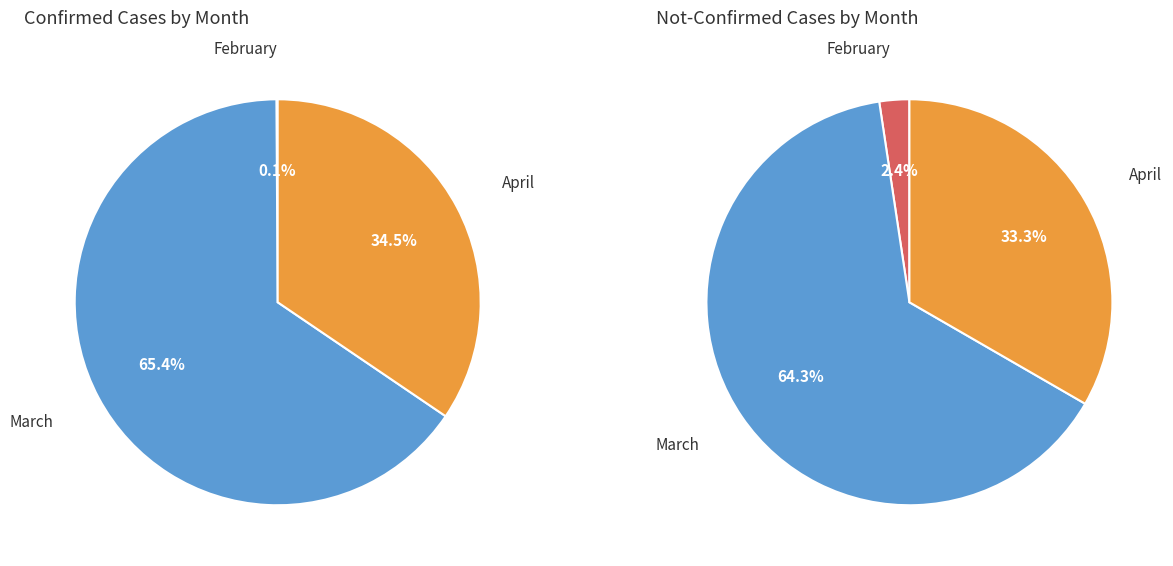

Is it true that 32 is 6% of the pie?

True